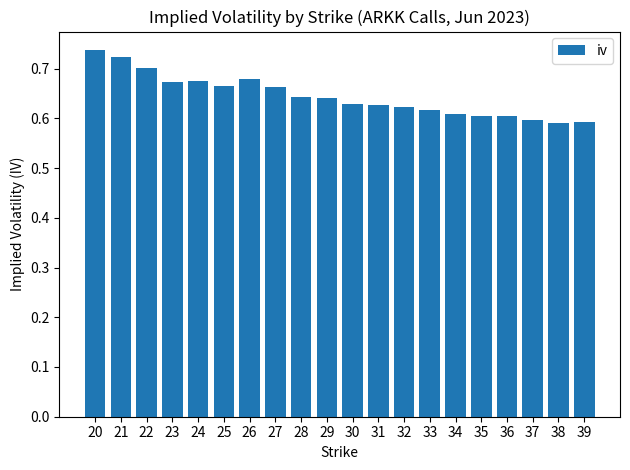

How many values are between 0 and 1?

20